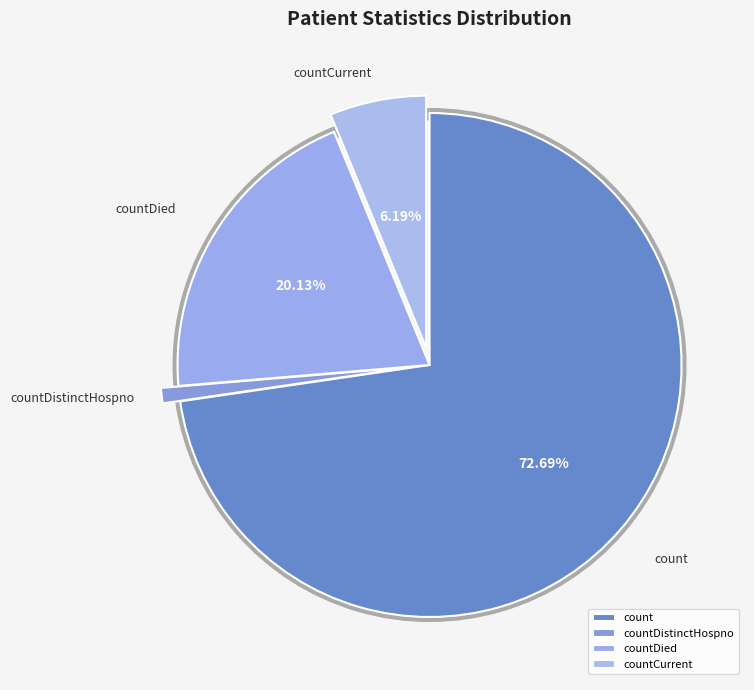

What is the majority slice?

count